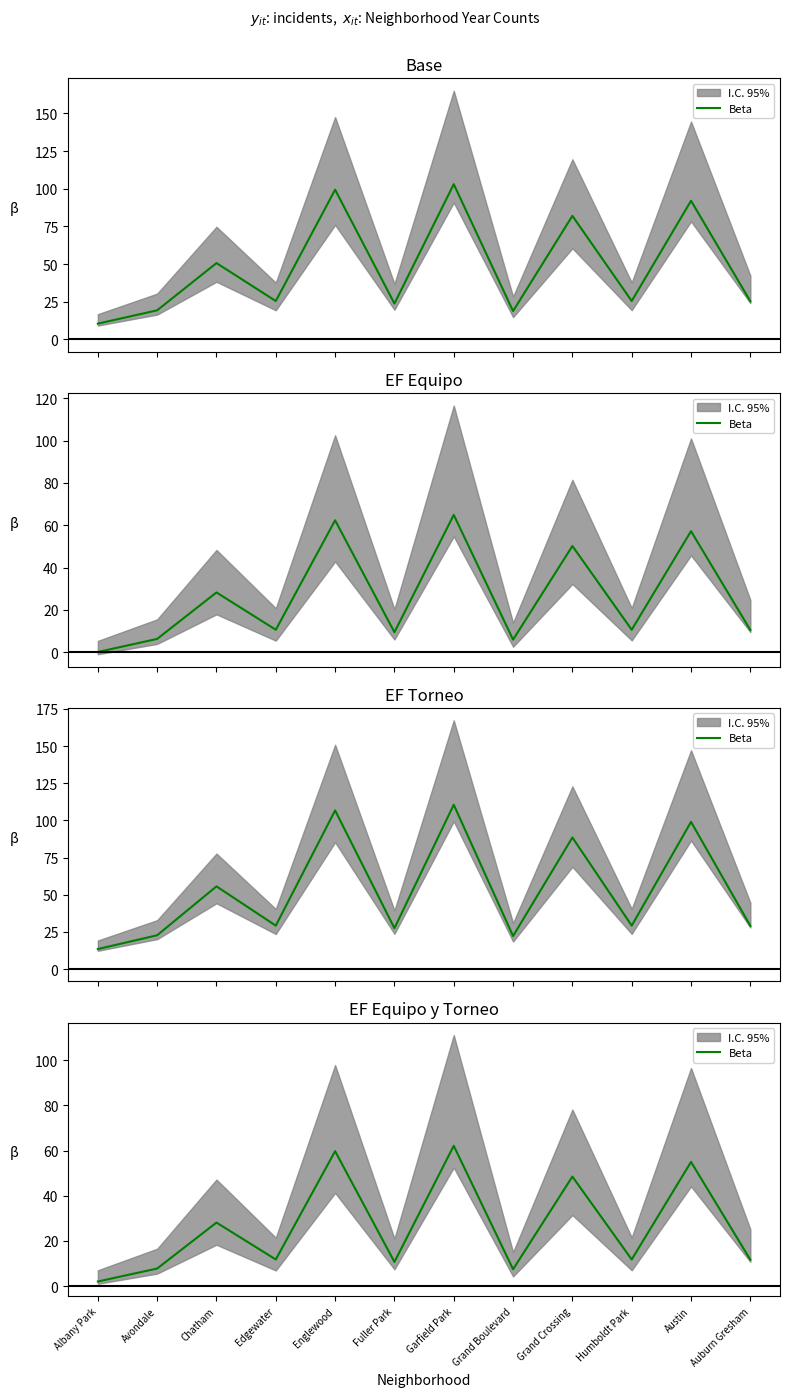

At which category does the chart reach its minimum across all series?

Albany Park